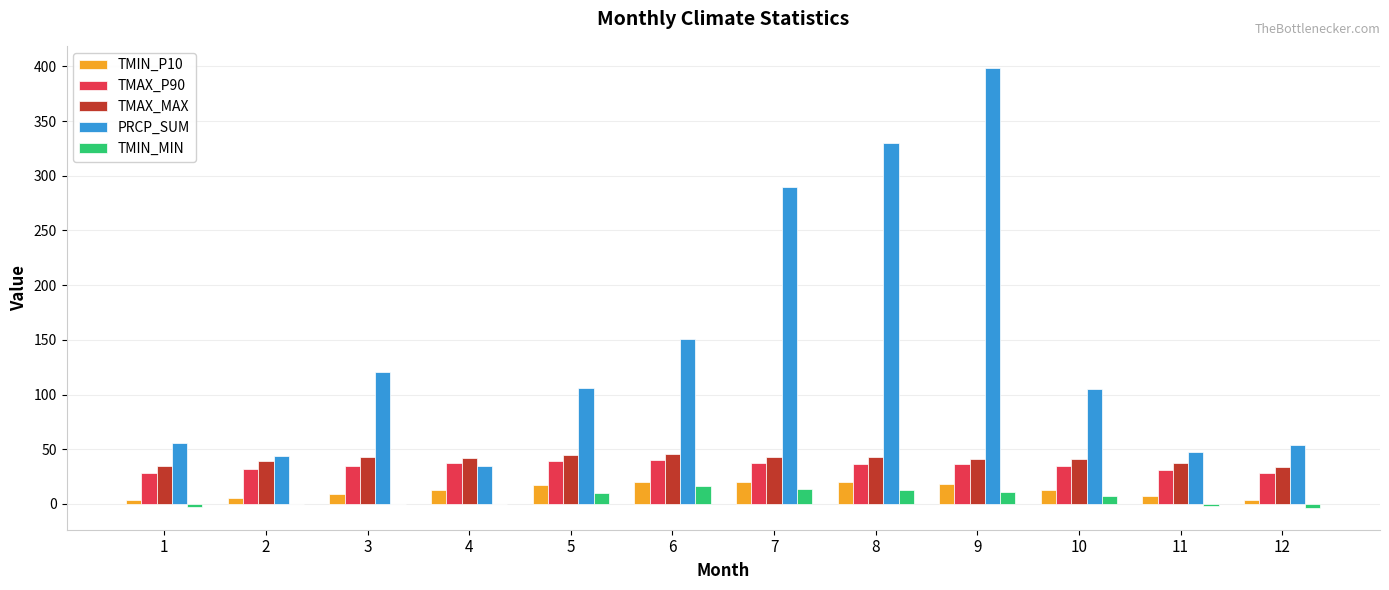

The TMIN_MIN series shows 13.4 at 7. True or false?

True